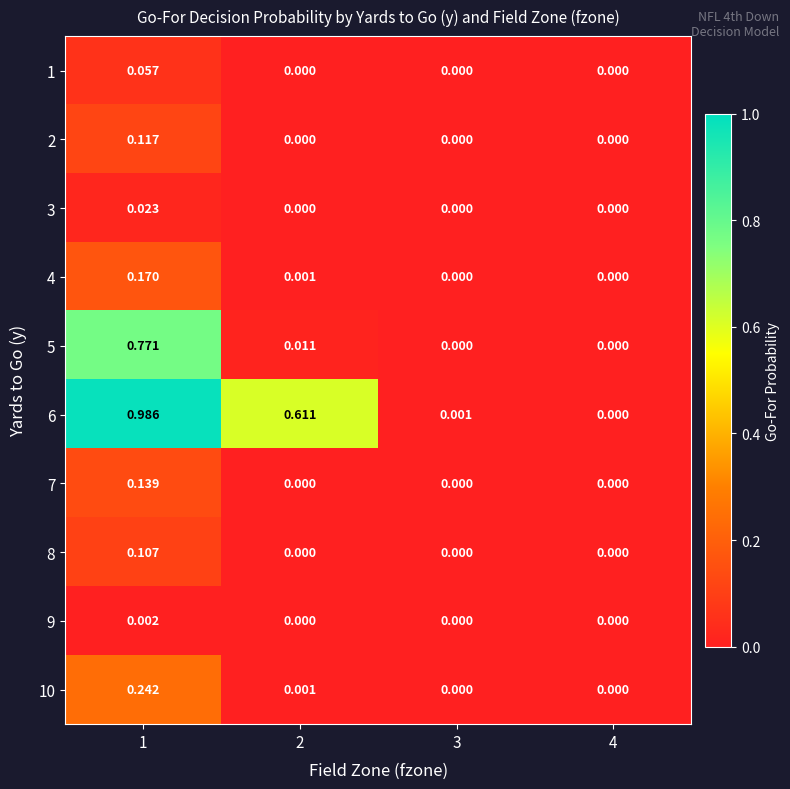

Between 1 and 3, which series saw the biggest shift?

6